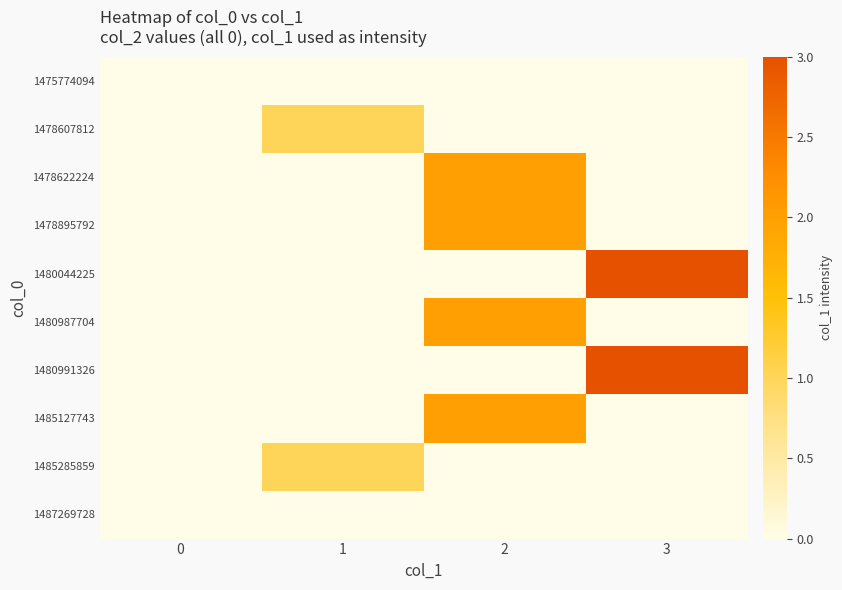

Rank the series by their maximum value, from highest to lowest.

1480044225, 1480991326, 1478622224, 1478895792, 1480987704, 1485127743, 1478607812, 1485285859, 1475774094, 1487269728